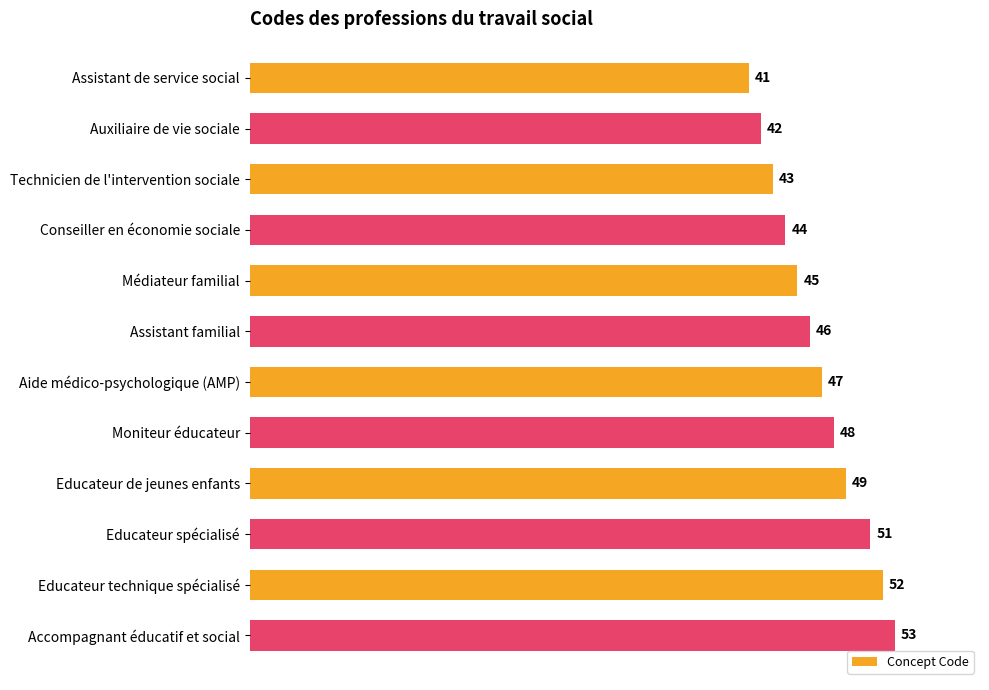

What is the label of the 2nd bar from the top?

Auxiliaire de vie sociale